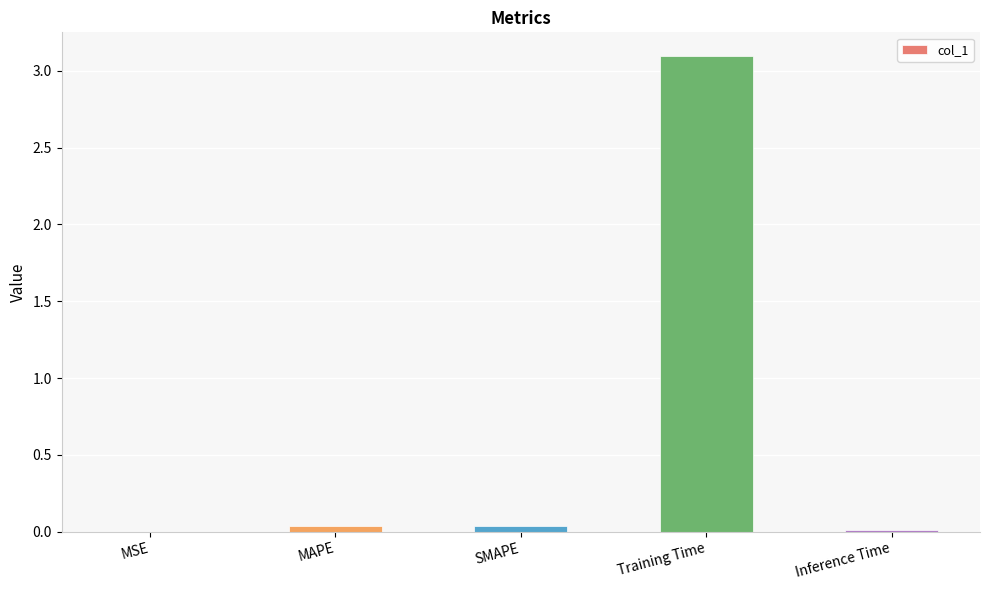

Which has a higher value, Training Time or MSE?

Training Time